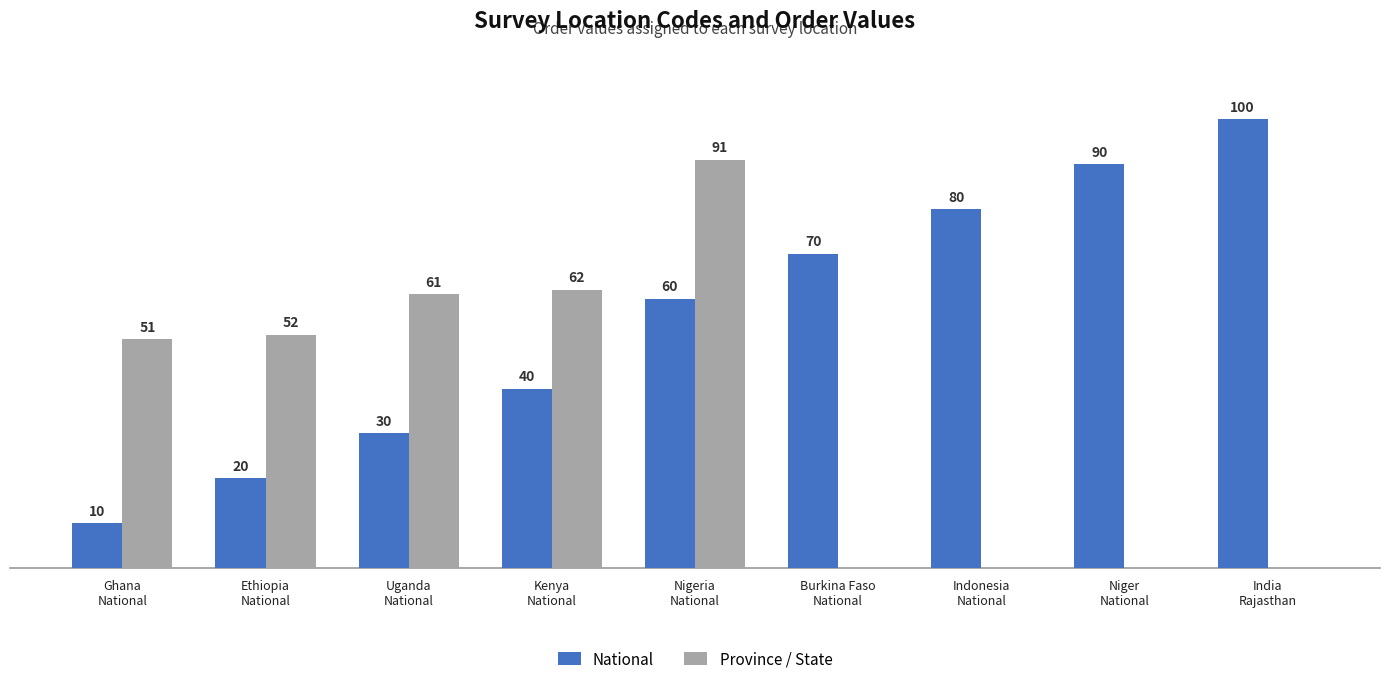

Which series has the largest total across all categories?

National